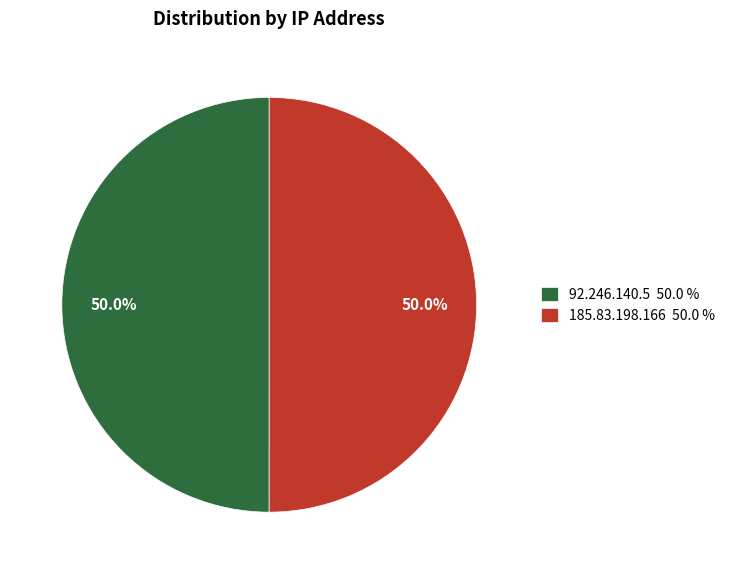

The 185.83.198.166 slice represents 36% of the pie. True or false?

False